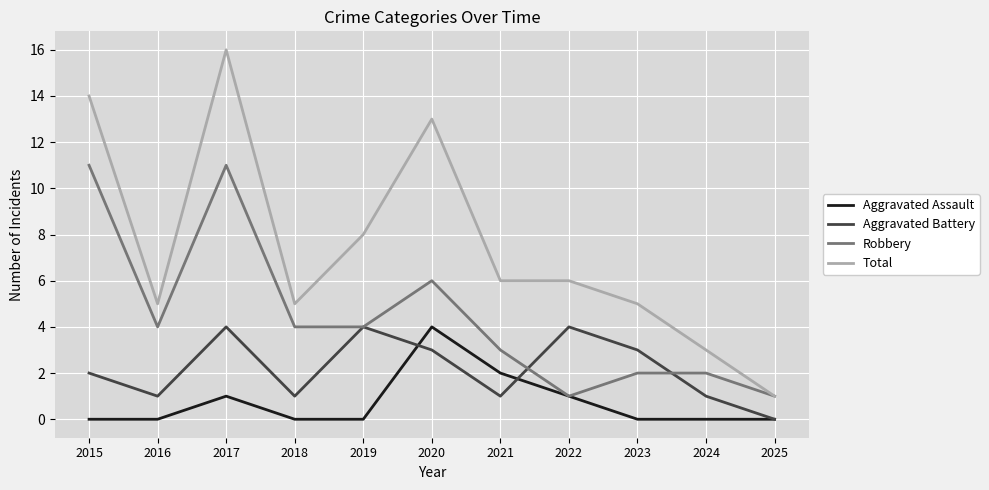

List the series in order of their overall mean, lowest first.

Aggravated Assault, Aggravated Battery, Robbery, Total